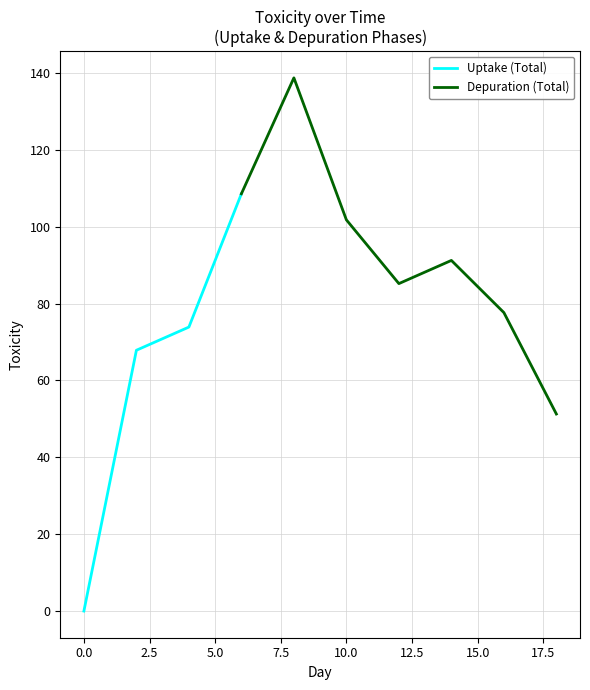

The value at 6 is 43.0. True or false?

False